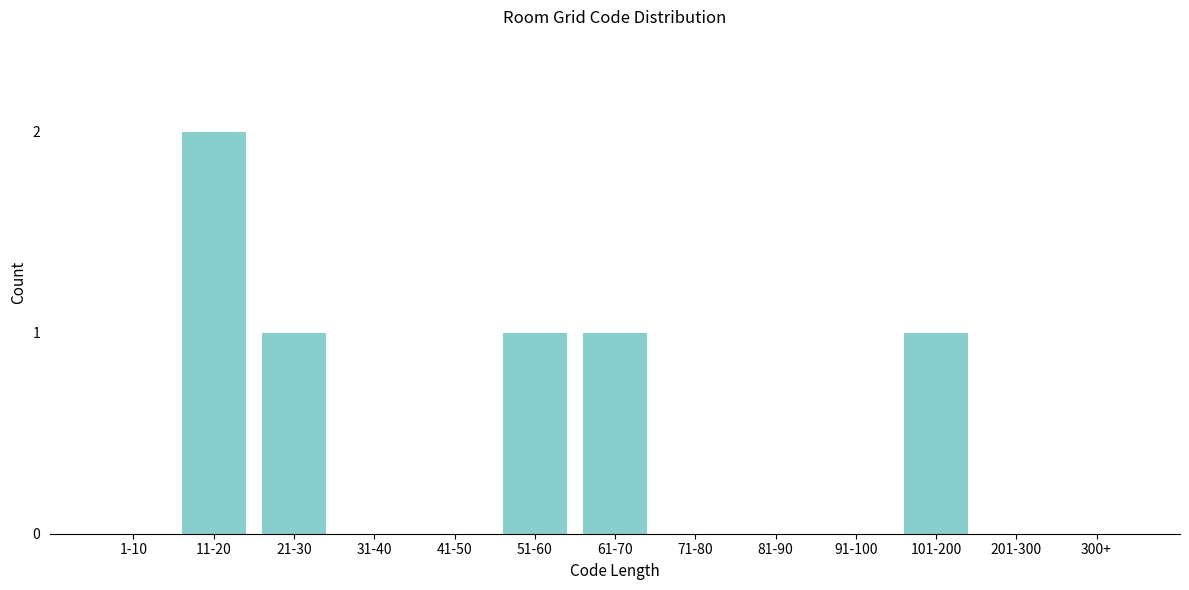

Reading left to right, transcribe all the data shown in this chart.

1-10=0	11-20=2	21-30=1	31-40=0	41-50=0	51-60=1	61-70=1	71-80=0	81-90=0	91-100=0	101-200=1	201-300=0	300+=0